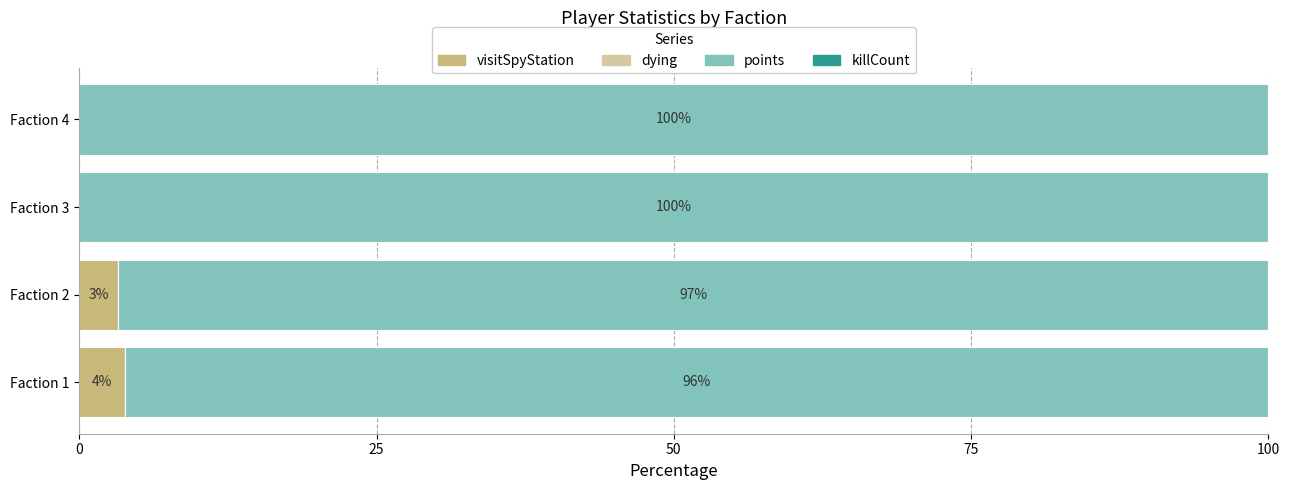

True or false: visitSpyStation has a value of 0.0 at Faction 3.

True